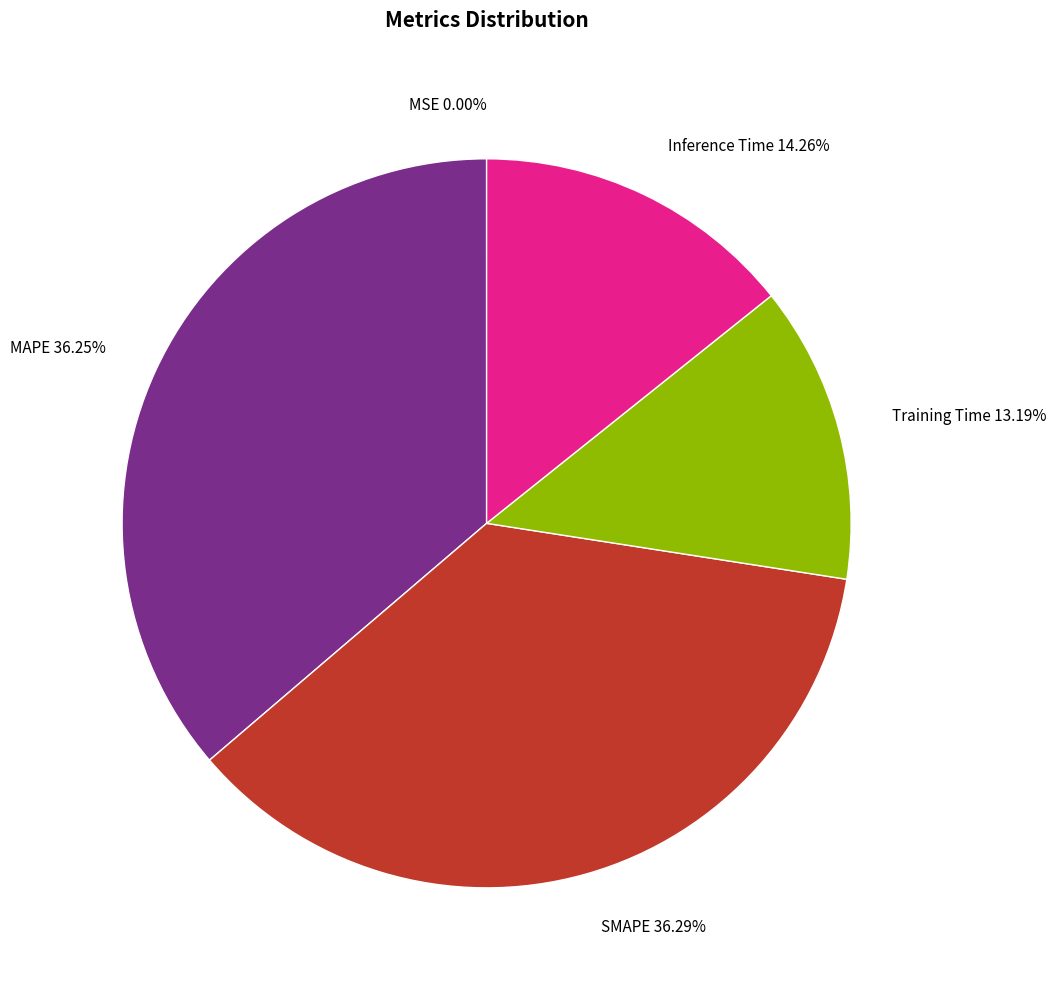

Does any single category account for the majority?

No